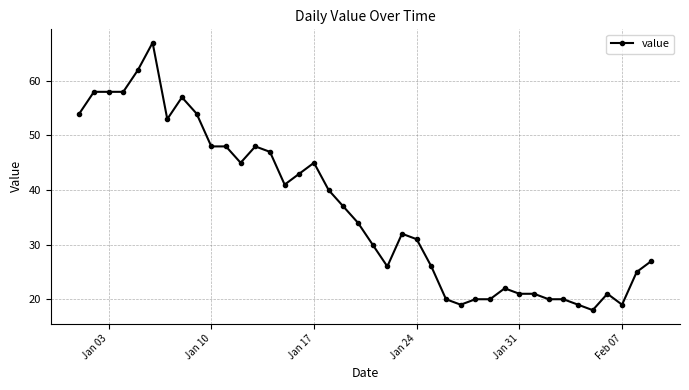

What is the difference between the second highest and second lowest values?

43